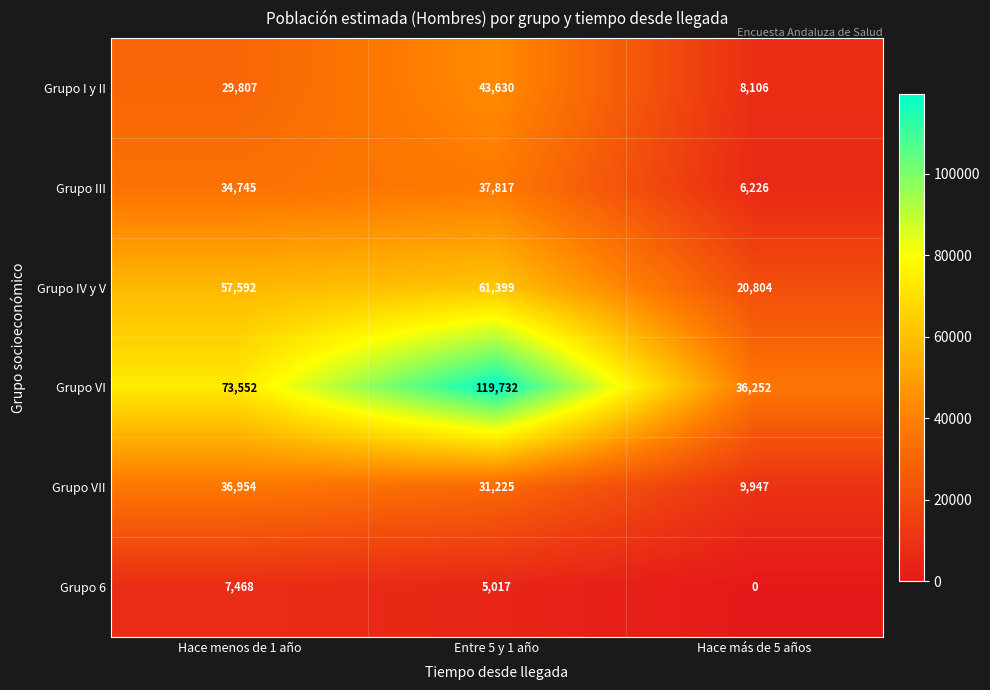

How many values in Grupo 6 are above zero?

2